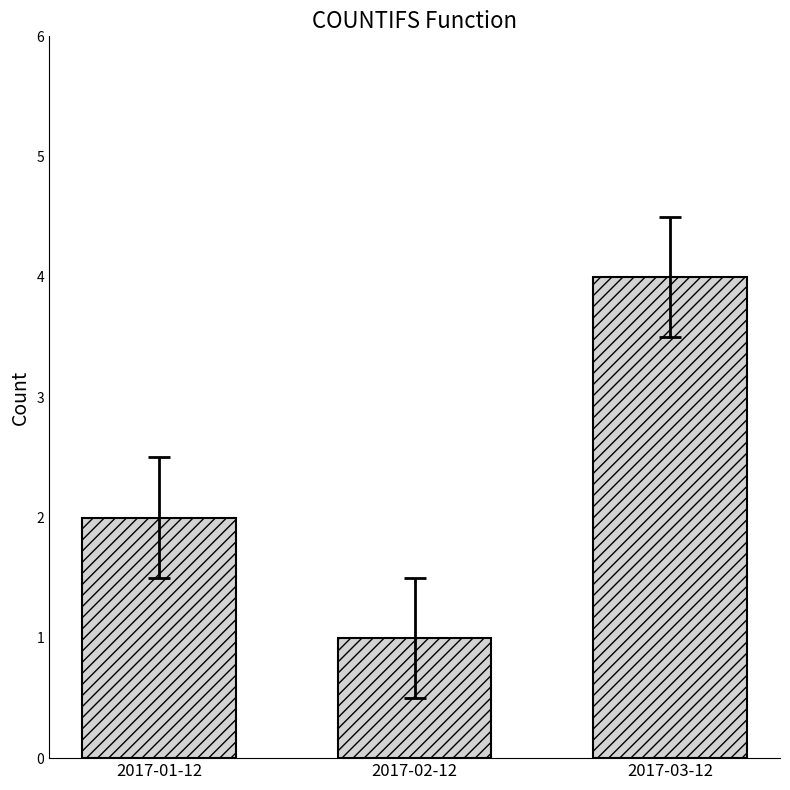

What is the greatest value displayed?

4